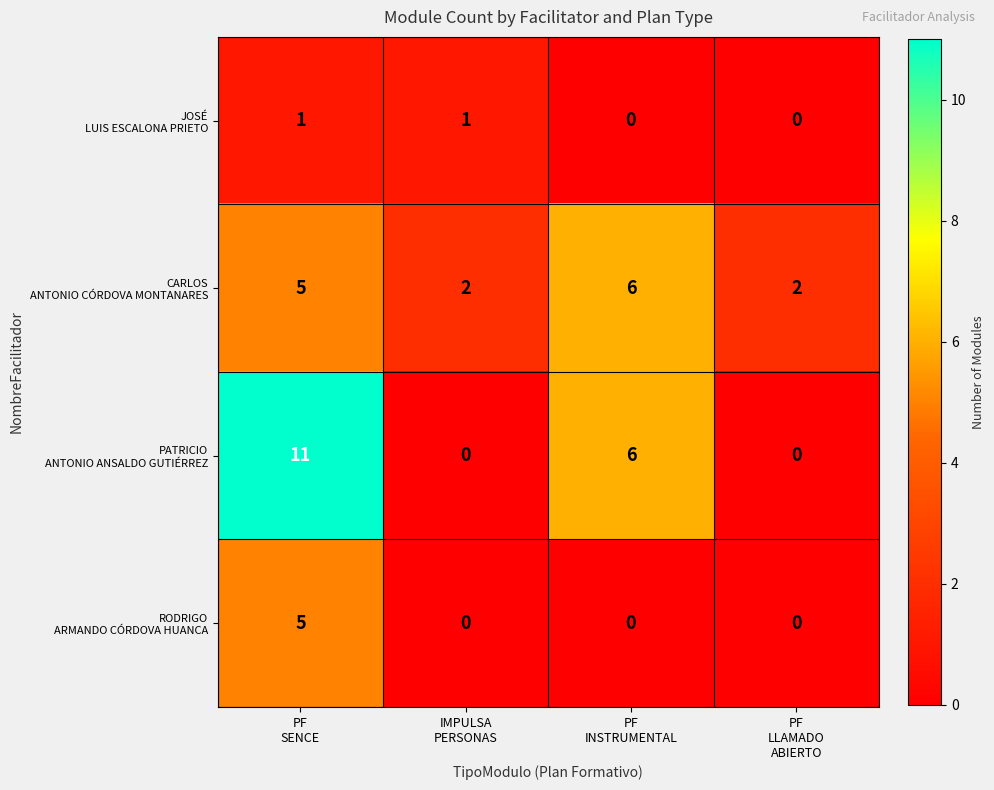

What is the greatest value displayed?

11